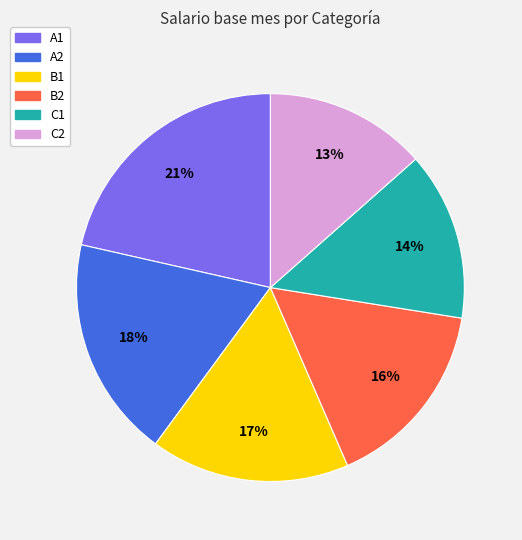

To the nearest percent, what is the difference between the C2 and C1 slice percentages?

1%